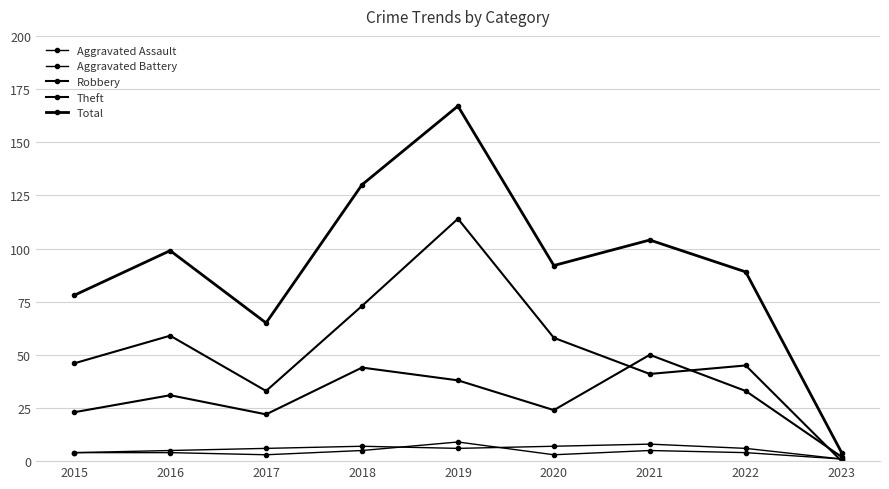

Is this an area chart (filled region under the line)?

No